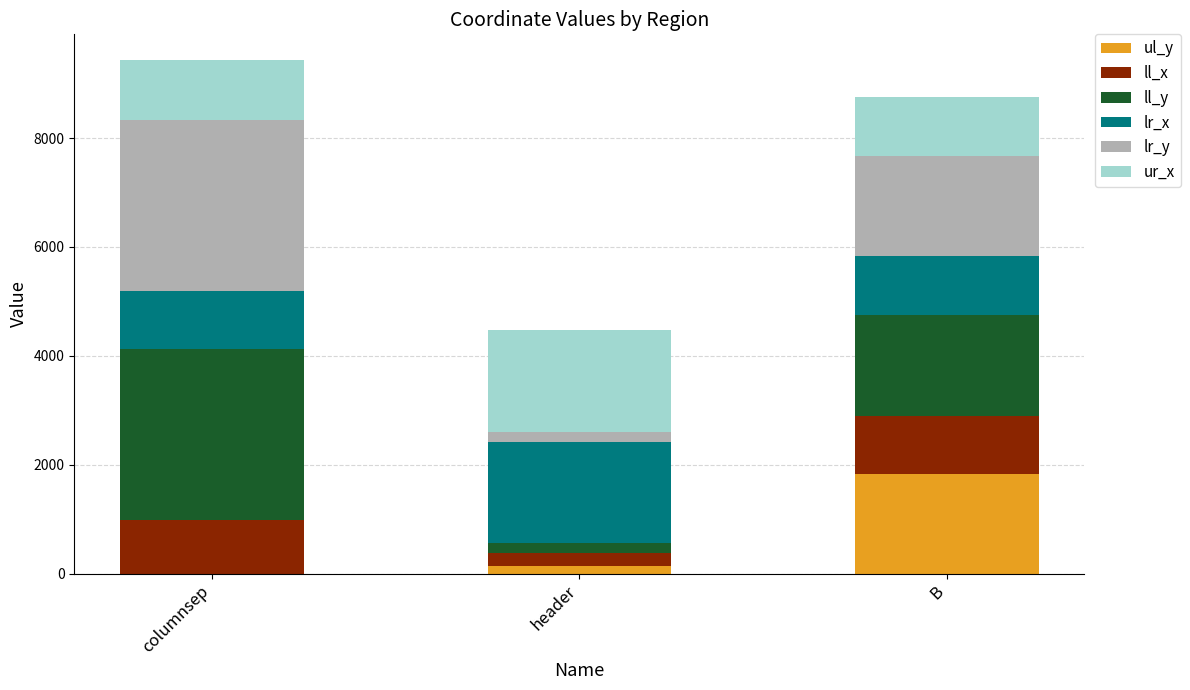

What is the highest value of the ul_y series?

1826